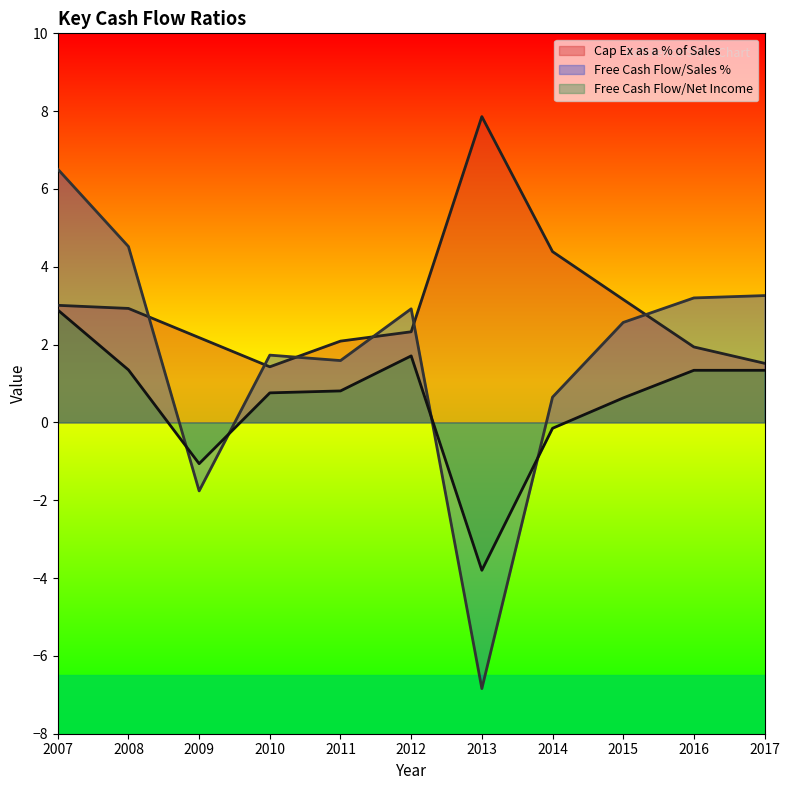

What are all the series names shown in the legend?

Cap Ex as a % of Sales, Free Cash Flow/Sales %, Free Cash Flow/Net Income